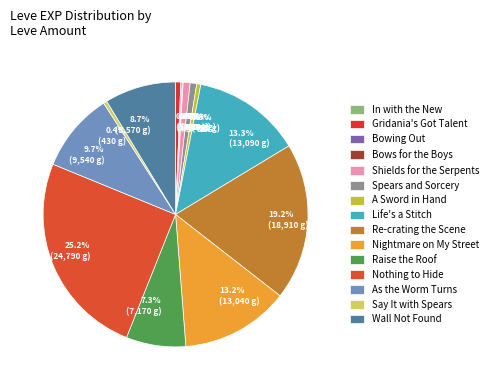

Between 8.7% (8,570 g) and 0.8% (790 g), which is larger?

8.7% (8,570 g)